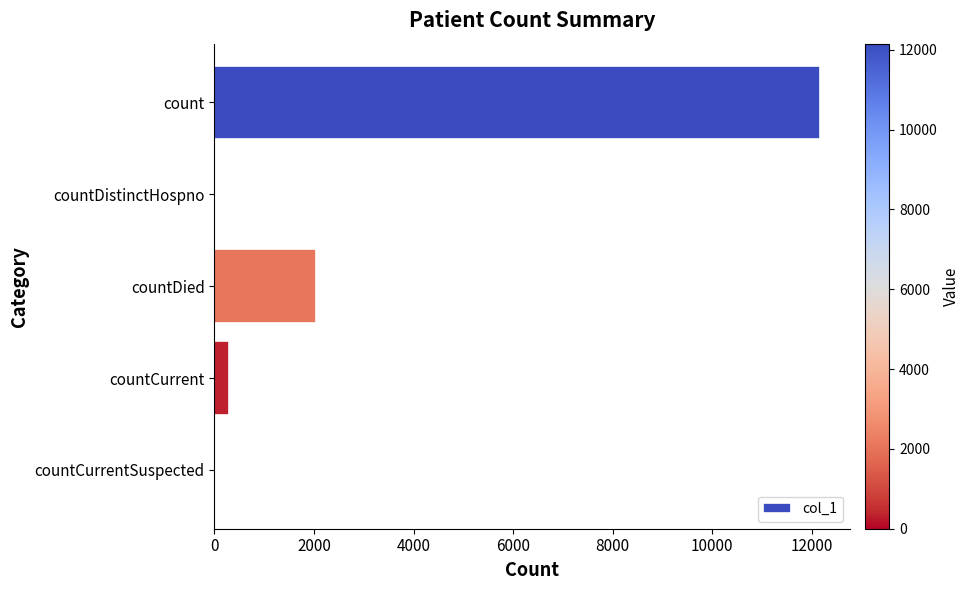

How many series are shown in this chart?

1